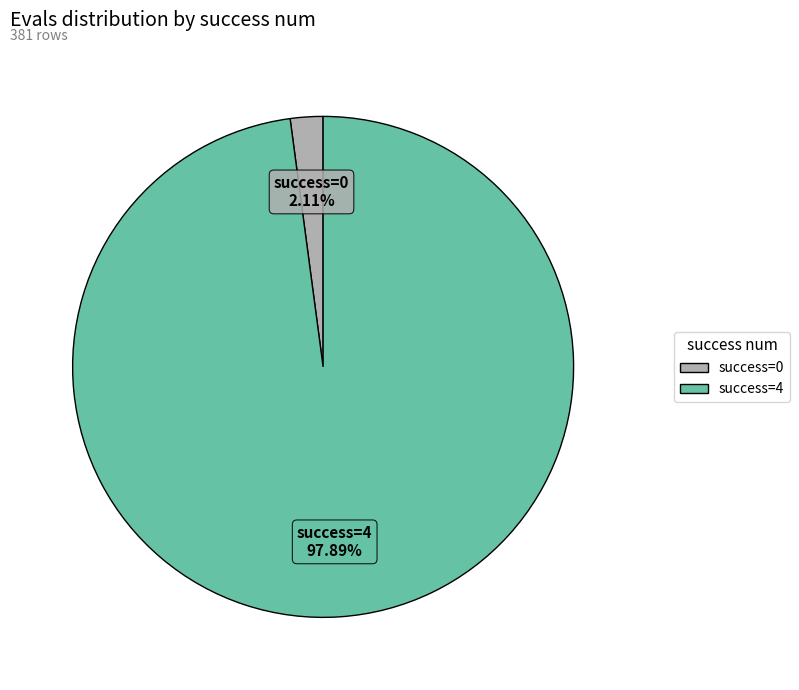

Rank the categories by value from lowest to highest.

success=0, success=4